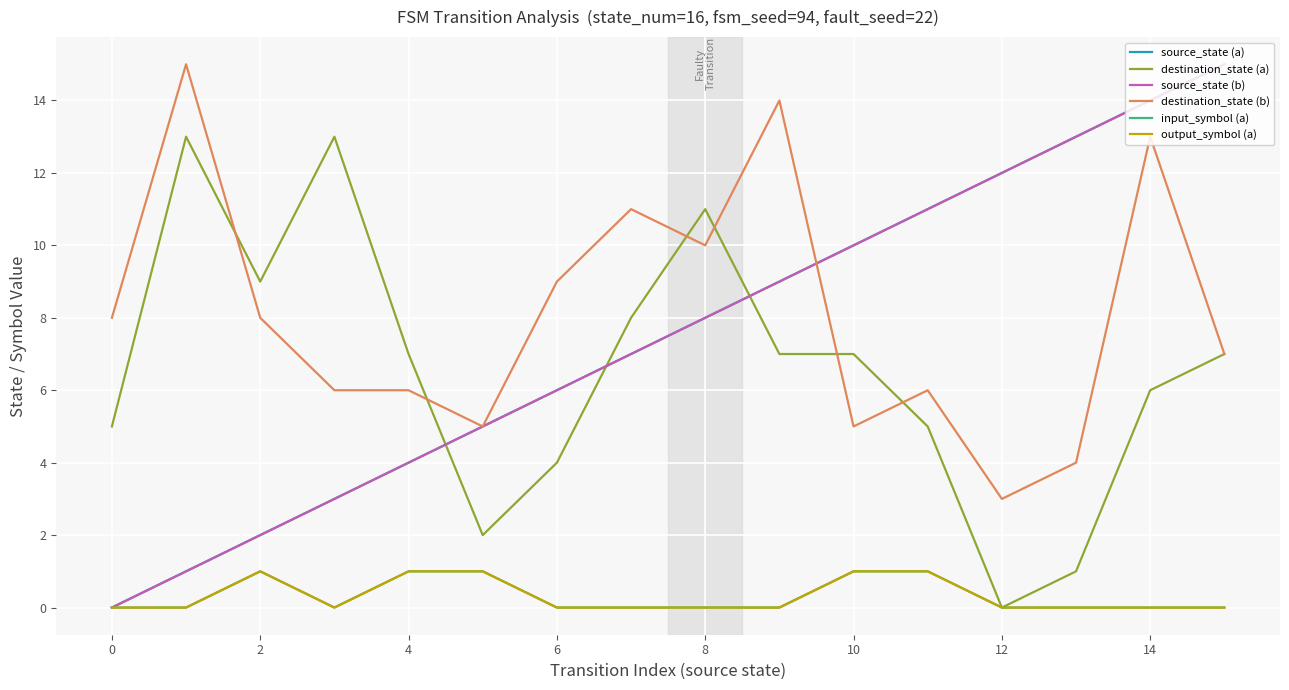

Does the chart display data point markers on the line(s)?

No